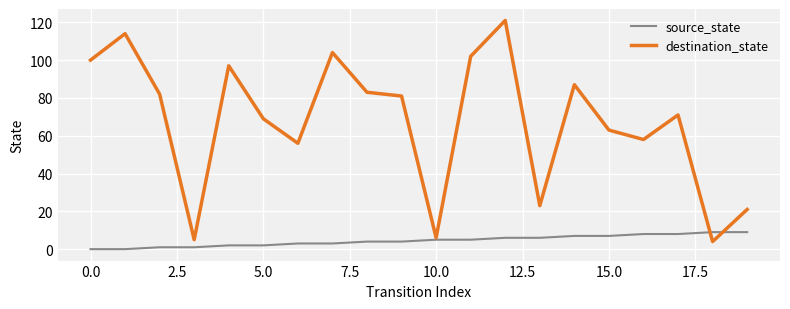

List the series in order of their overall mean, lowest first.

source_state, destination_state